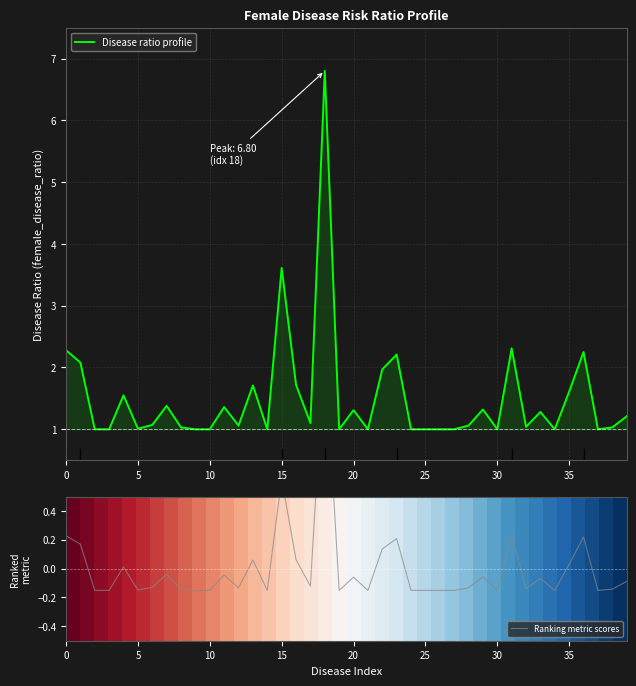

Which series has the largest total across all categories?

Disease ratio profile